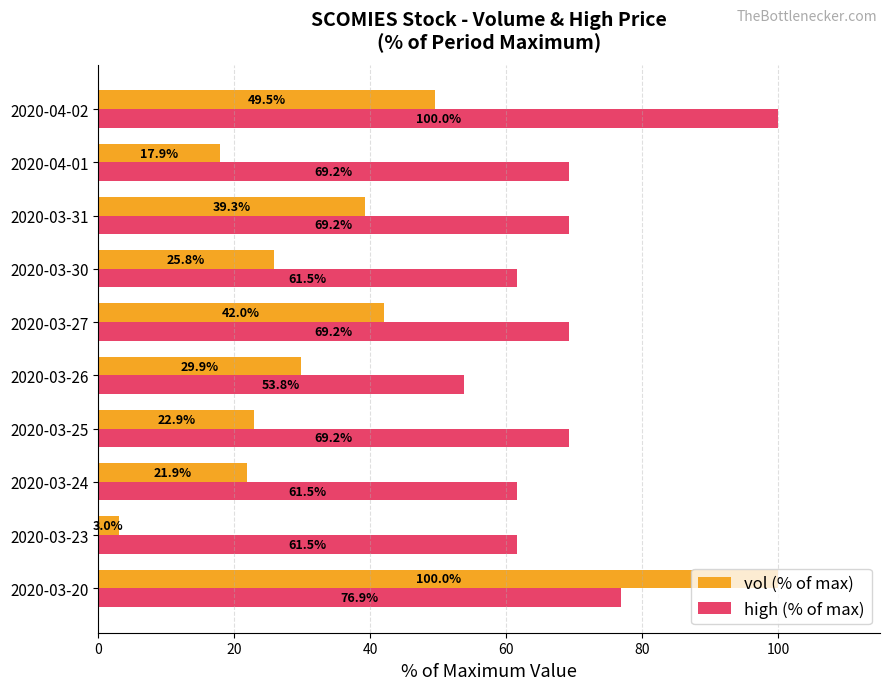

At how many categories does at least one series exceed 73?

2